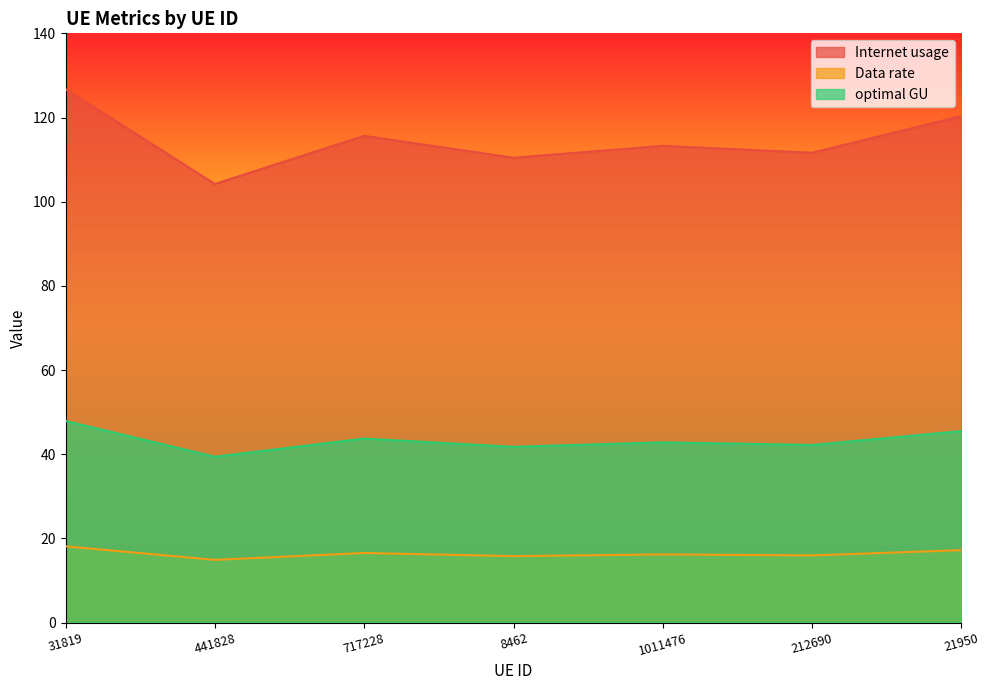

How many values in the Internet usage series exceed 113?

4